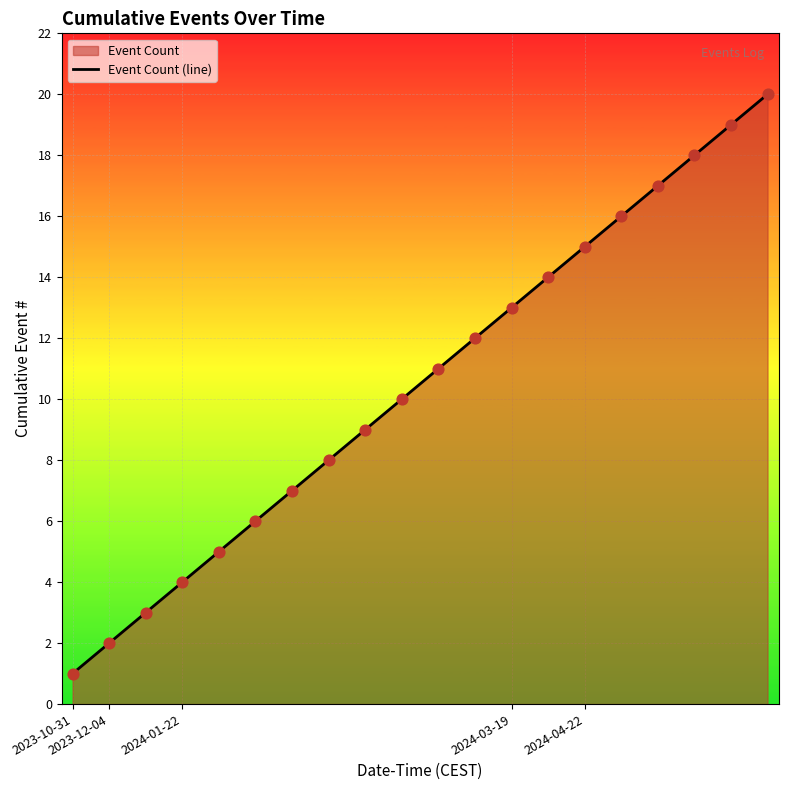

What is the change in value from 14 to 17?

+3